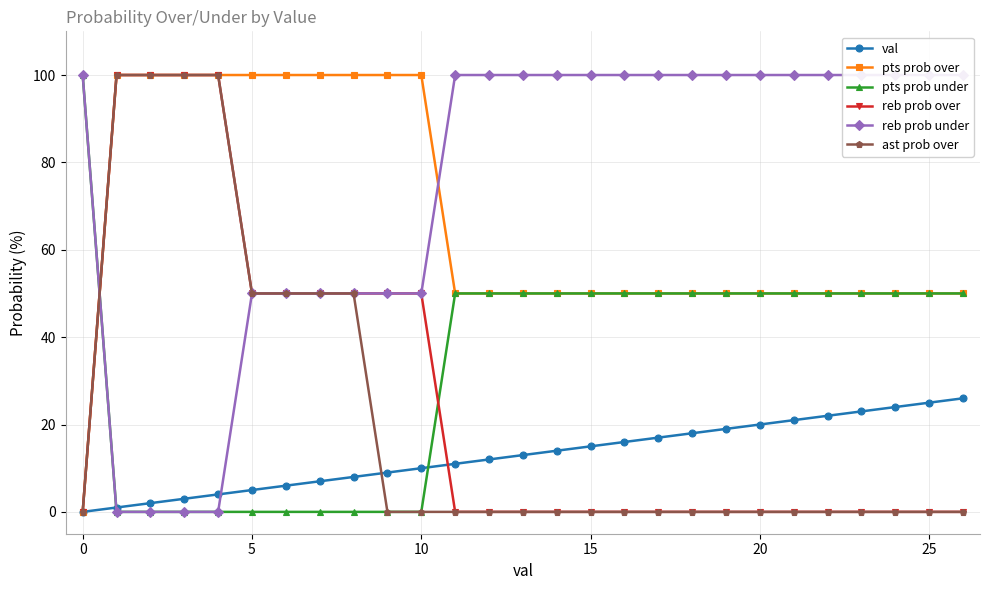

The value of val at 20 is 20. True or false?

True